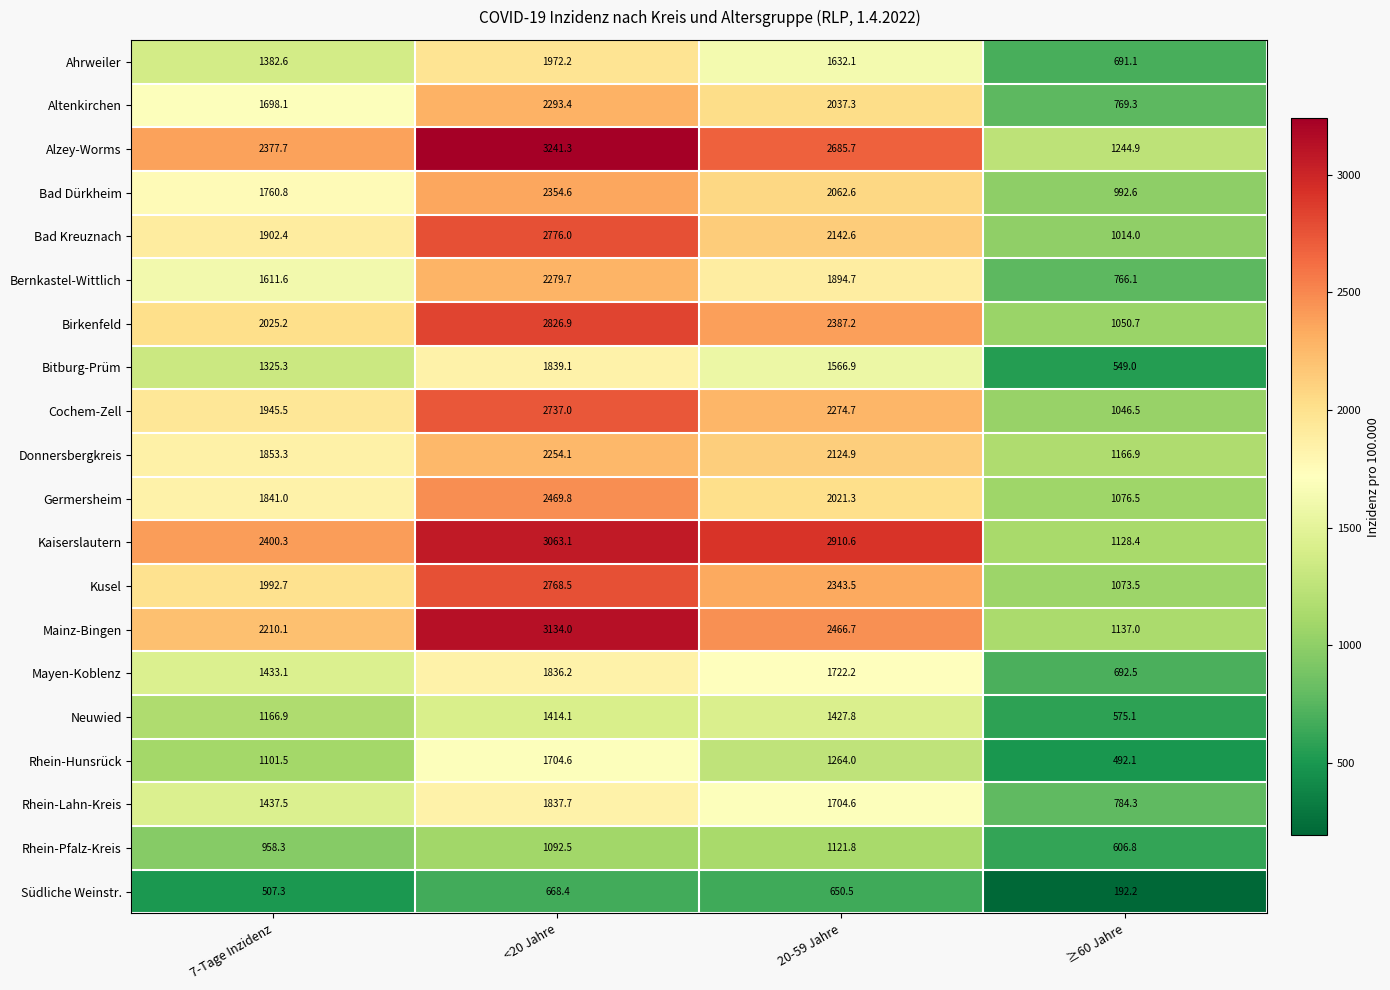

Rank the series at ≥60 Jahre from highest to lowest value.

Alzey-Worms, Donnersbergkreis, Mainz-Bingen, Kaiserslautern, Germersheim, Kusel, Birkenfeld, Cochem-Zell, Bad Kreuznach, Bad Dürkheim, Rhein-Lahn-Kreis, Altenkirchen, Bernkastel-Wittlich, Mayen-Koblenz, Ahrweiler, Rhein-Pfalz-Kreis, Neuwied, Bitburg-Prüm, Rhein-Hunsrück, Südliche Weinstr.